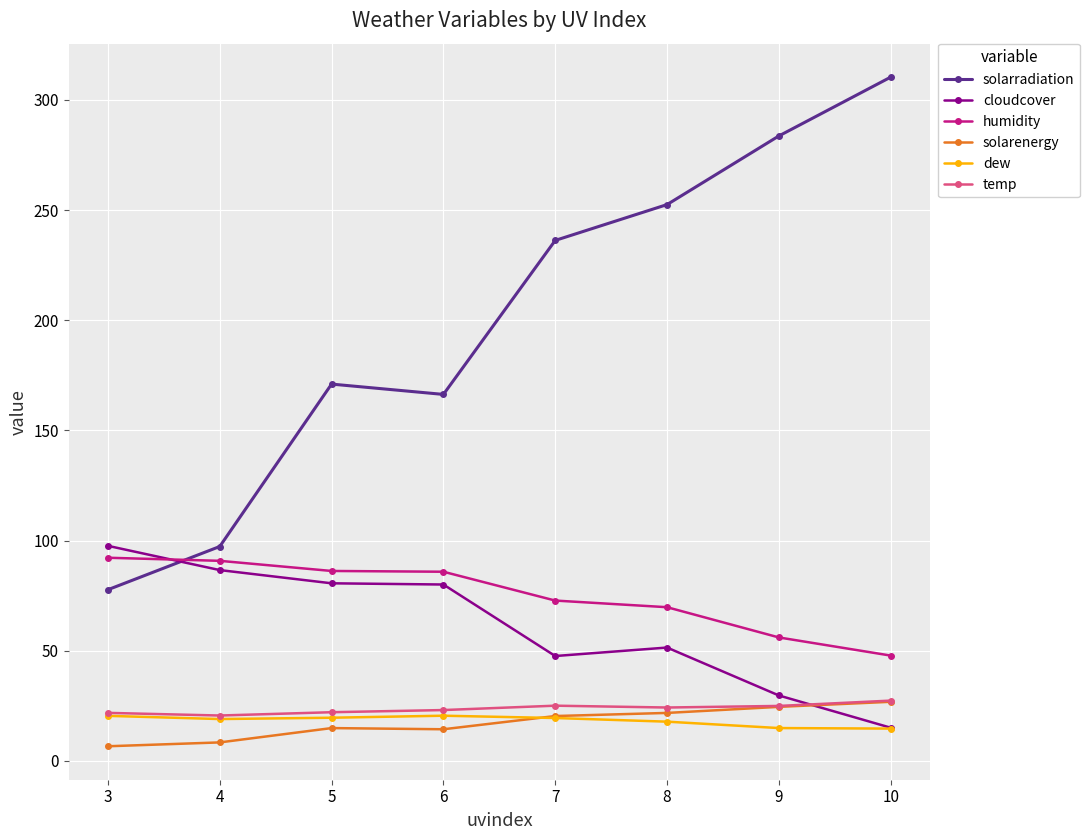

What are all the series names shown in the legend?

solarradiation, cloudcover, humidity, solarenergy, dew, temp